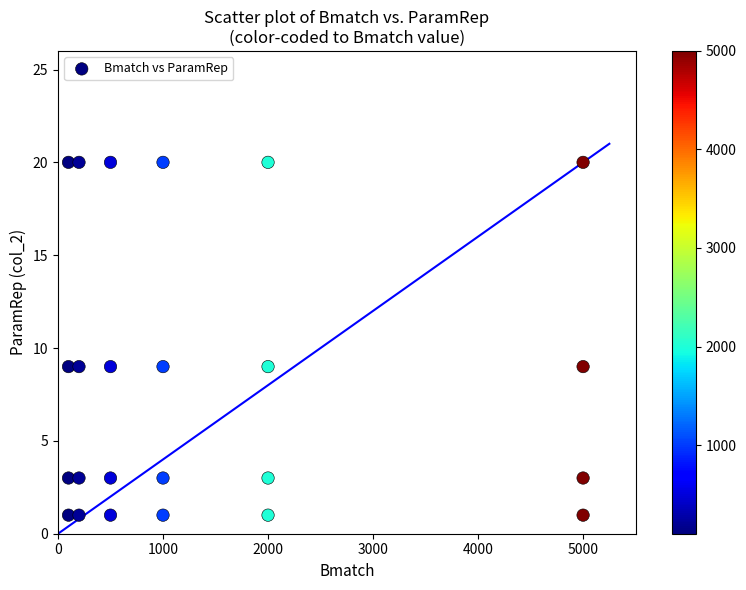

What is the range of Y values (max minus min)?

19